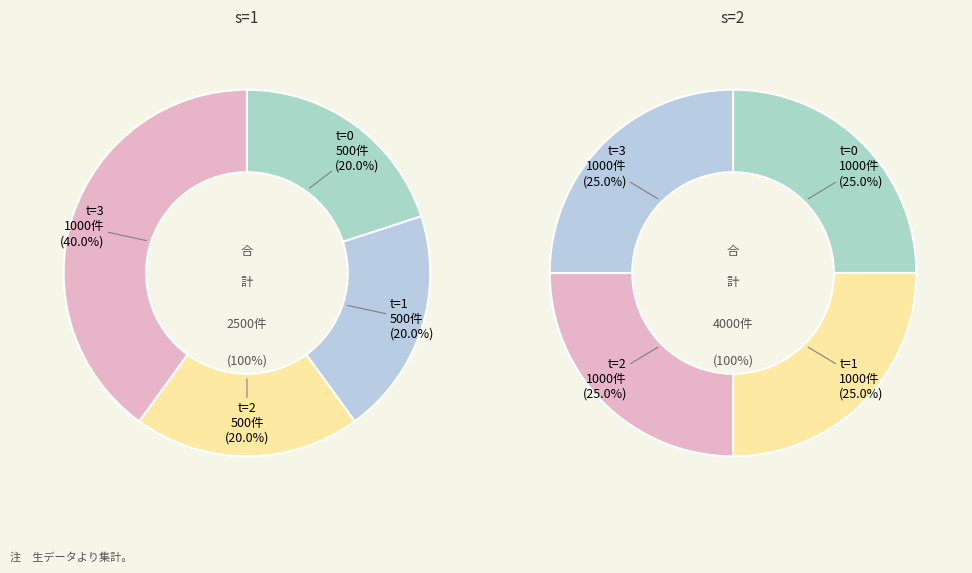

What is the largest slice in the pie chart?

s=1, t=3 (1000)